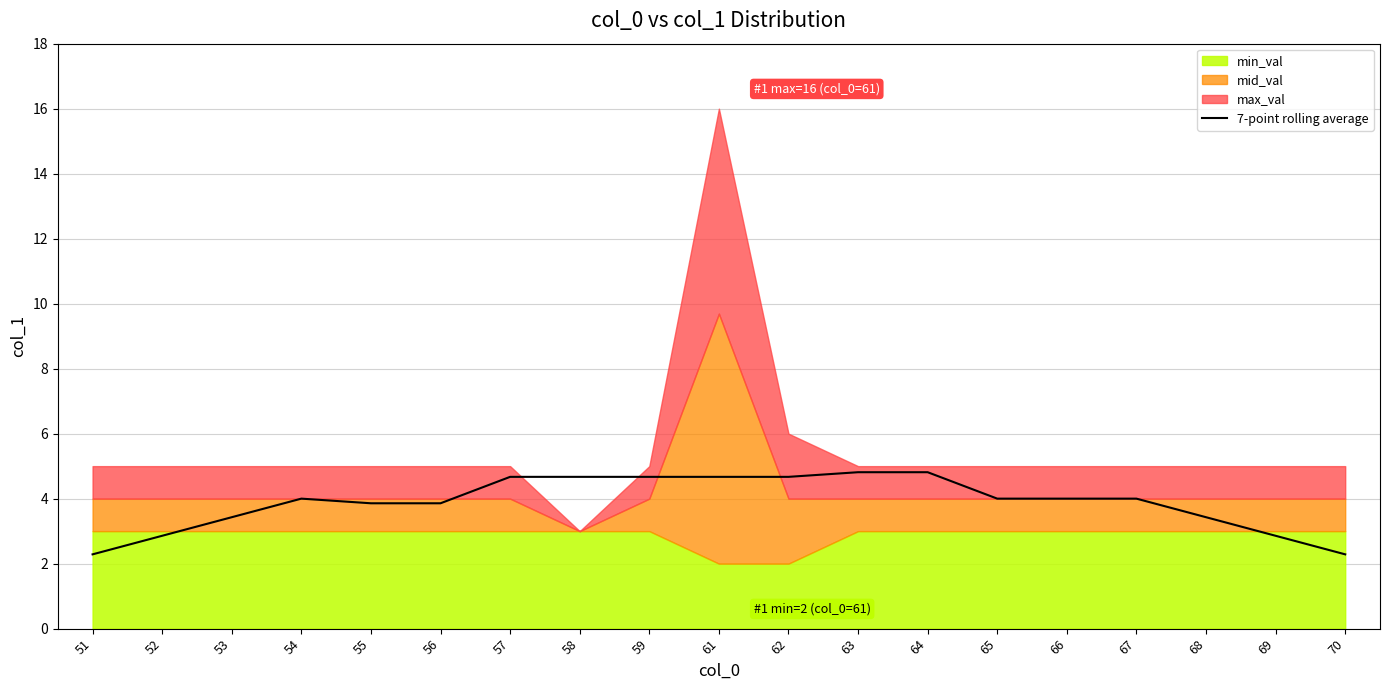

The value of 7-point rolling average at 70 is 3.8. True or false?

False